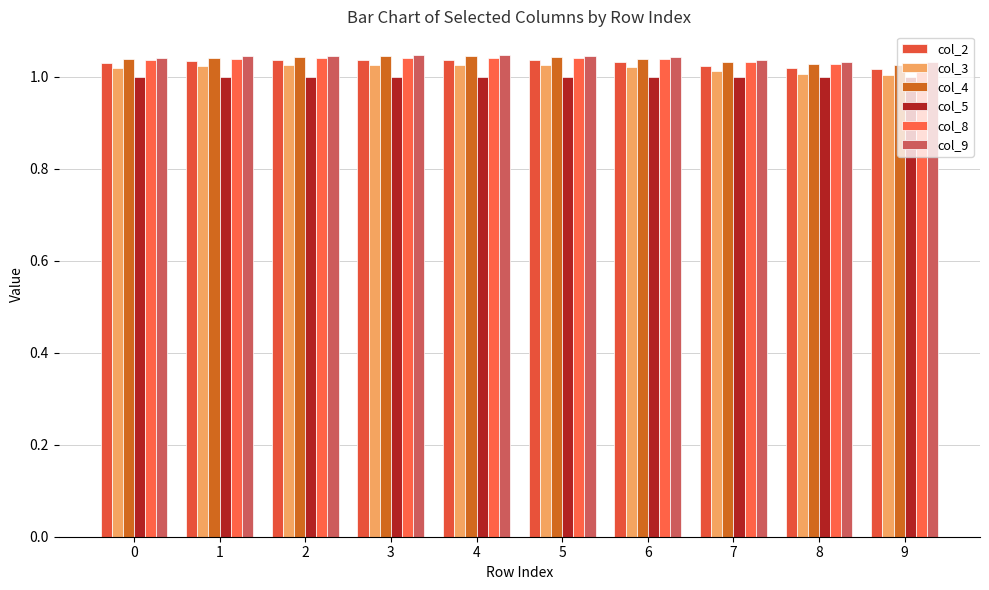

How many bars are there in total?

60